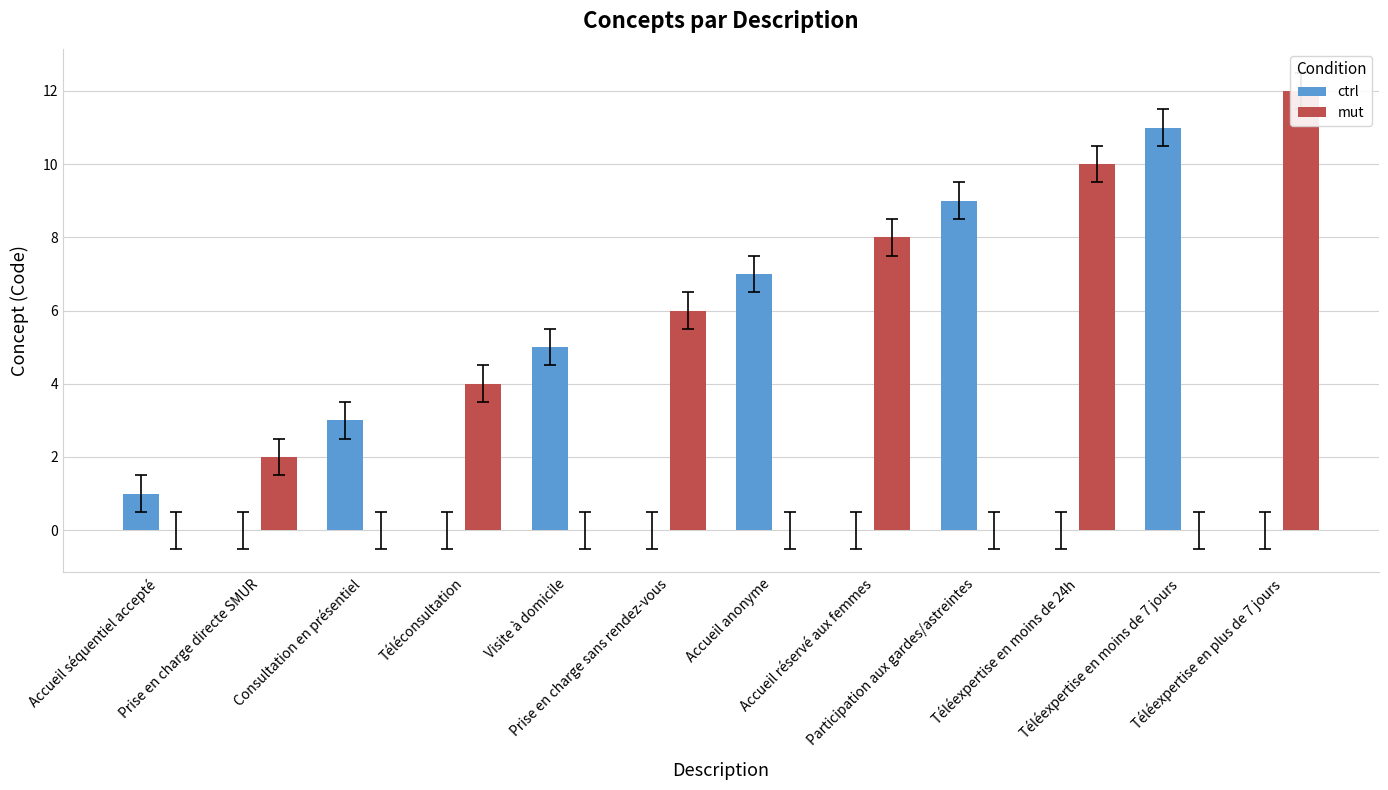

What is the difference between the mut values at Accueil réservé aux femmes and Accueil anonyme?

8